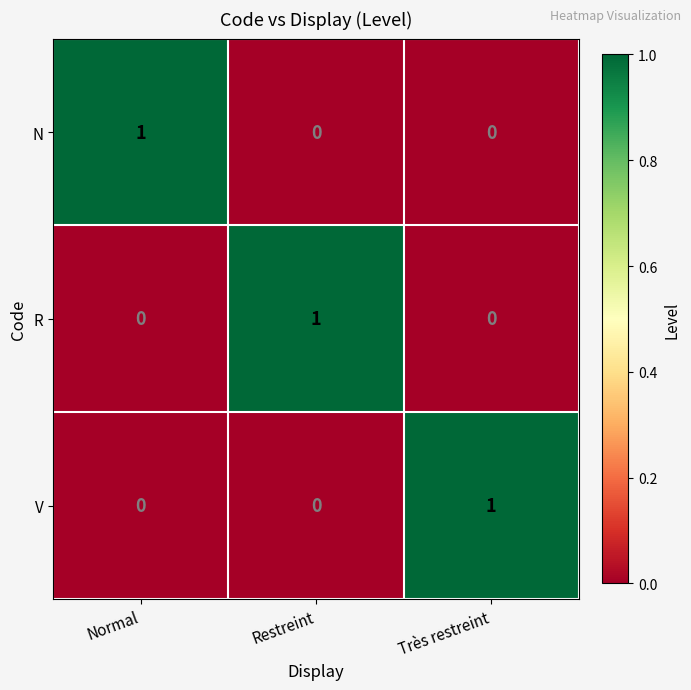

Reading left to right, extract all data points from this chart.

N: Normal=1	Restreint=0	Très restreint=0
R: Normal=0	Restreint=1	Très restreint=0
V: Normal=0	Restreint=0	Très restreint=1